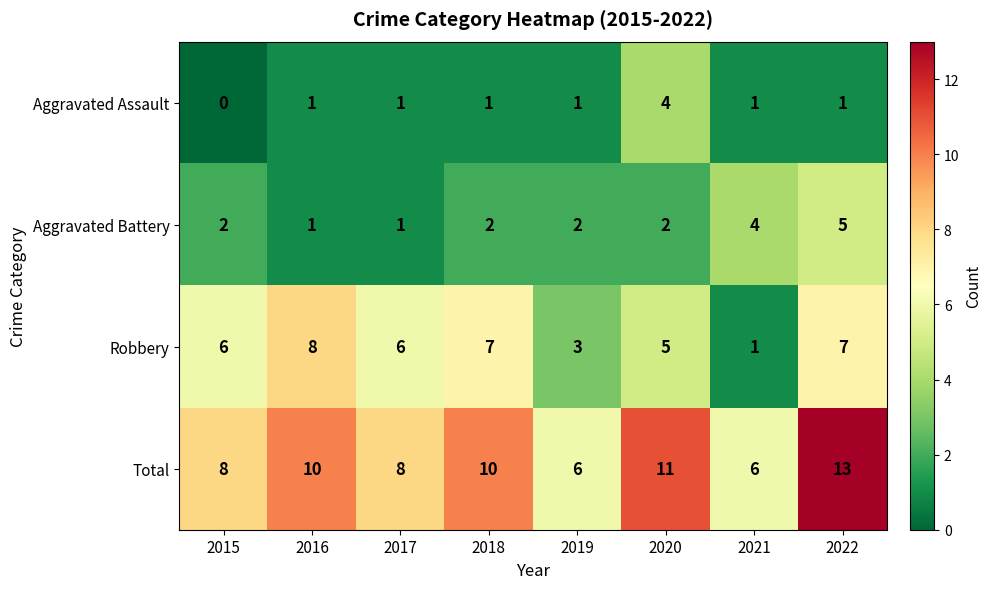

What is the spread (max minus min) of values at 2018?

9